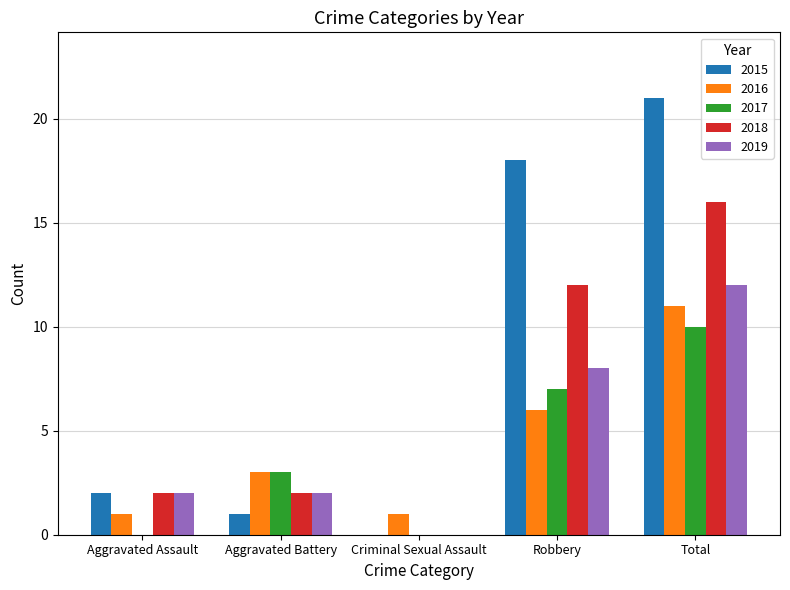

The value of 2018 at Aggravated Assault is 3. True or false?

False